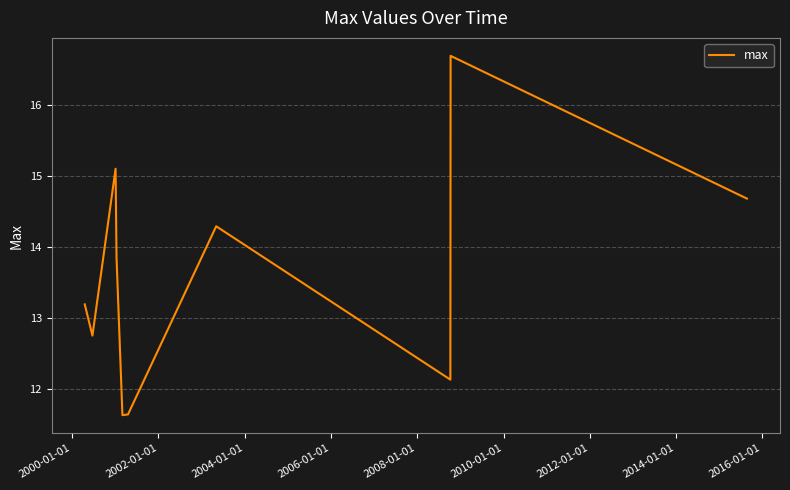

True or false: the data has more than 0 interior local peaks.

True